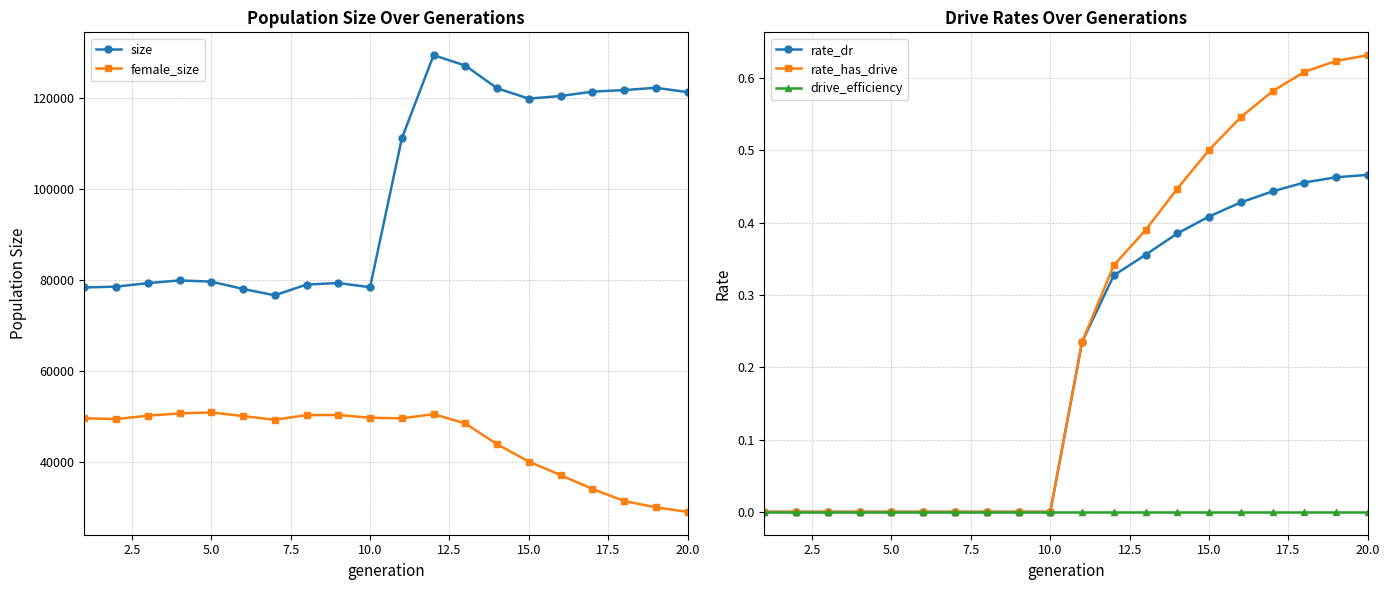

At how many categories does at least one series exceed 32335?

20